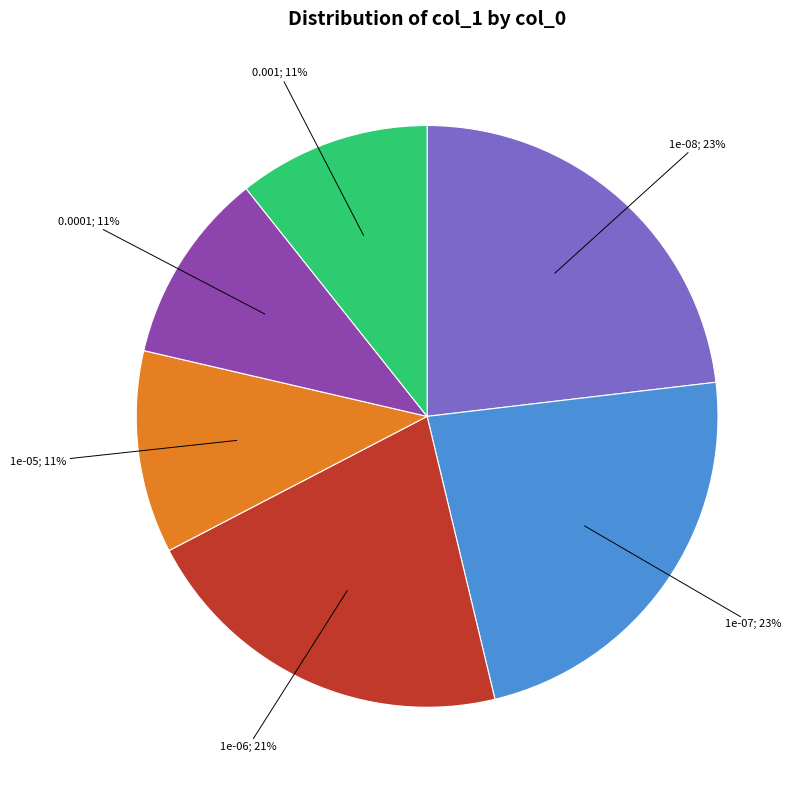

To the nearest percent, what is the average slice percentage?

17%